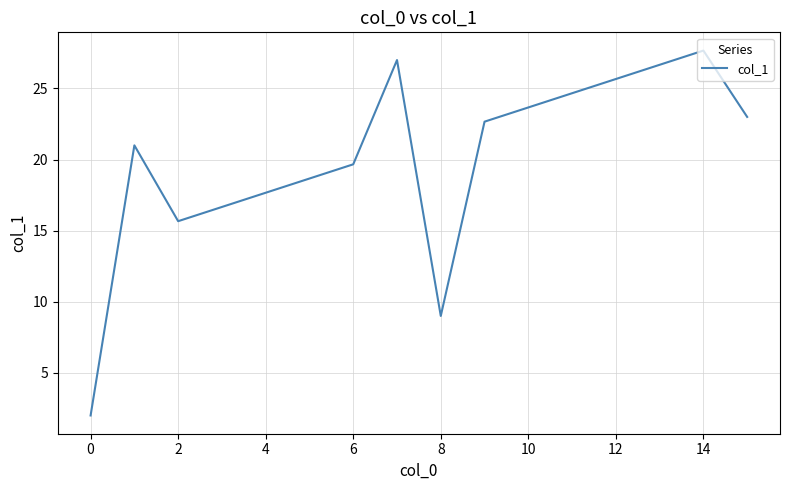

Reading right to left, transcribe all the data shown in this chart.

23.0	27.7	26.7	25.7	24.7	23.7	22.7	9.0	27.0	19.7	18.7	17.7	16.7	15.7	21.0	2.0